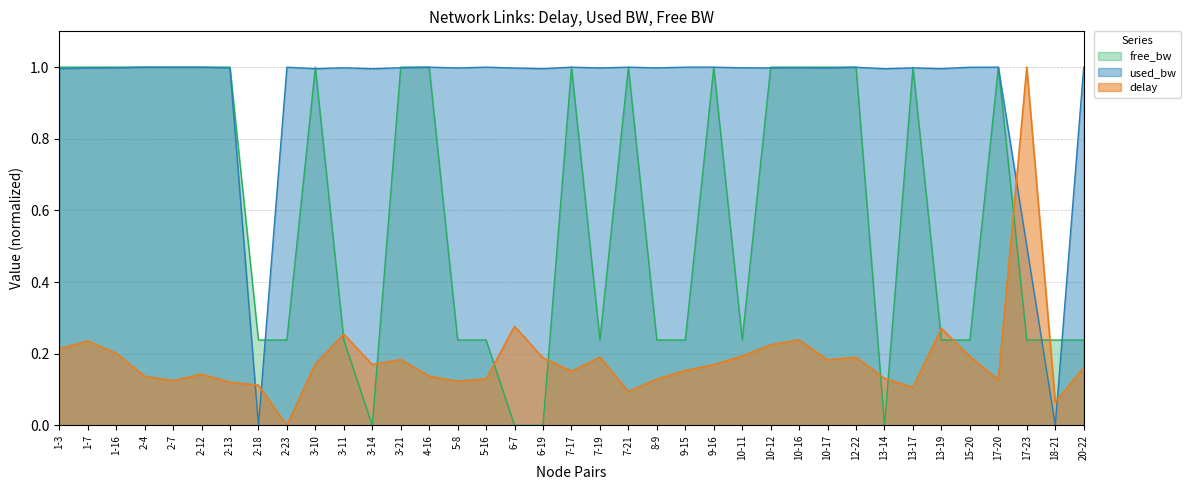

What are all the series names shown in the legend?

free_bw, used_bw, delay